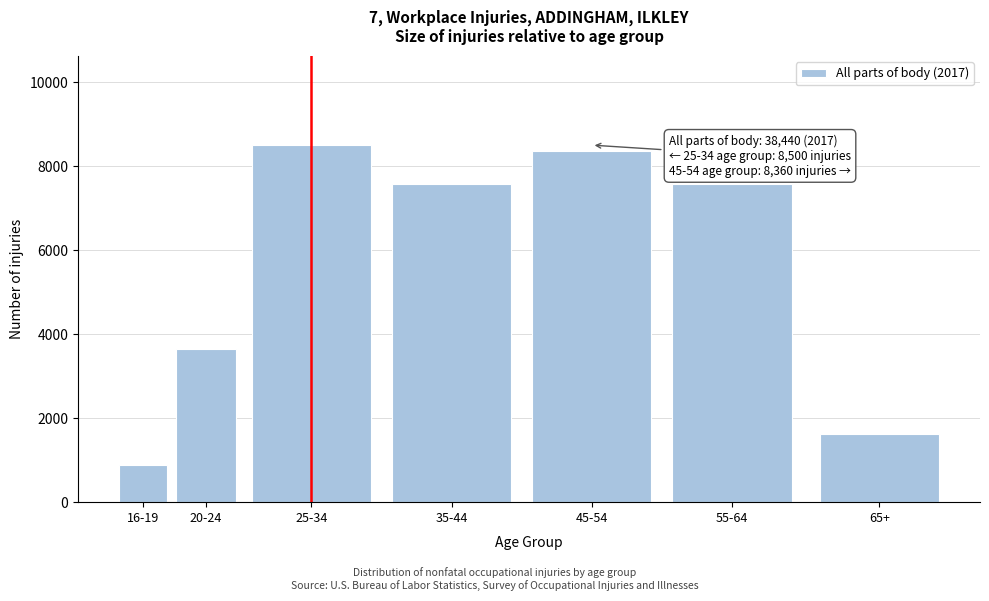

Reading left to right, transcribe all the data shown in this chart.

880	3650	8500	7570	8360	7570	1620